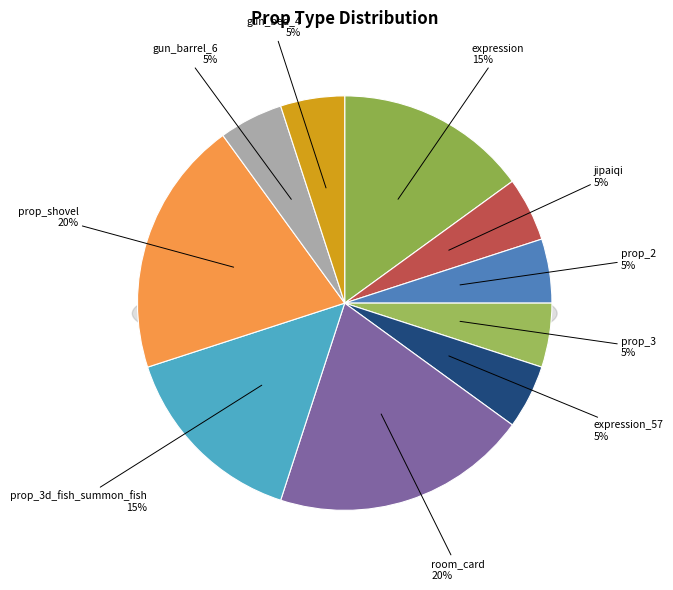

To the nearest percent, what percentage of the pie is prop_3?

5%